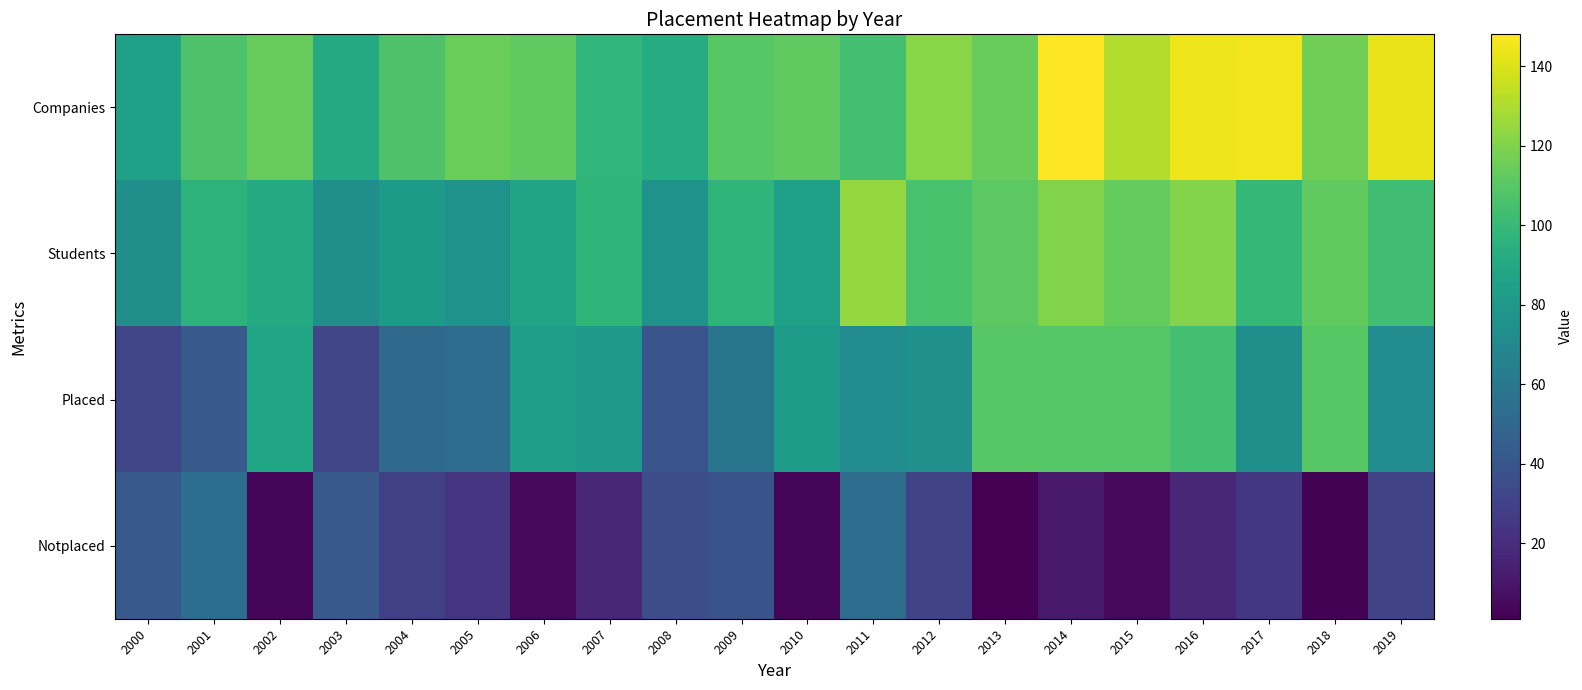

List the series in order of their overall mean, highest first.

Companies, Students, Placed, Notplaced